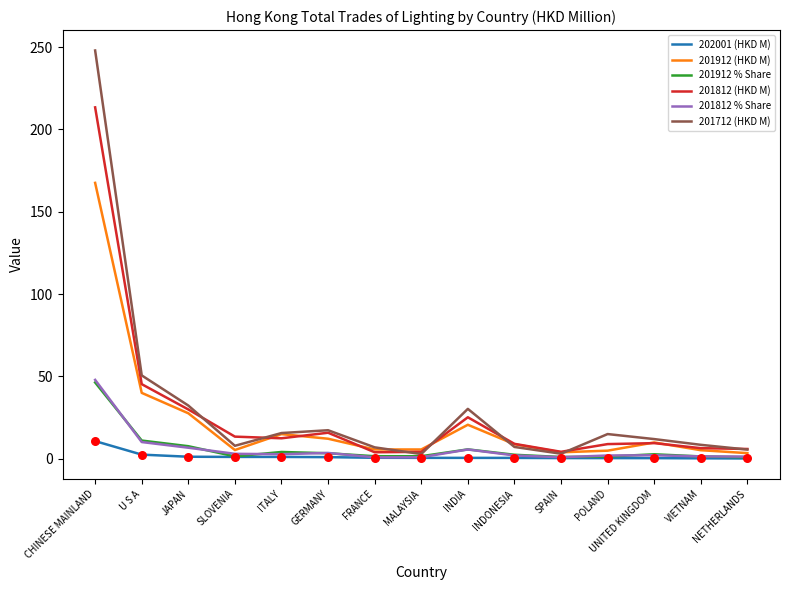

Which series has the largest range (max minus min)?

201712 (HKD M)